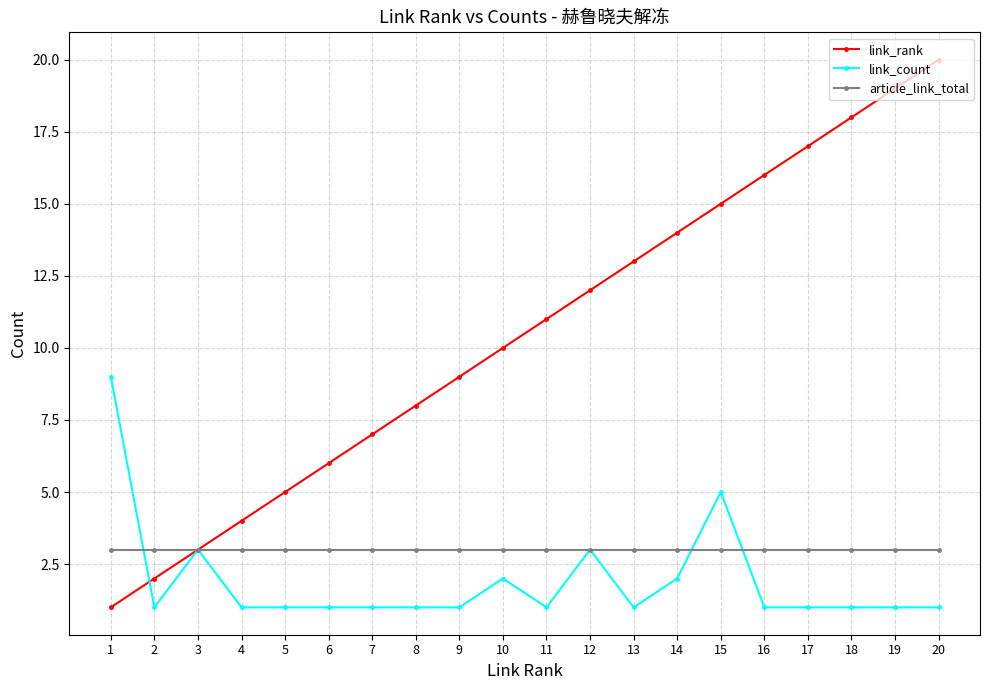

At which label does link_rank reach its minimum?

1